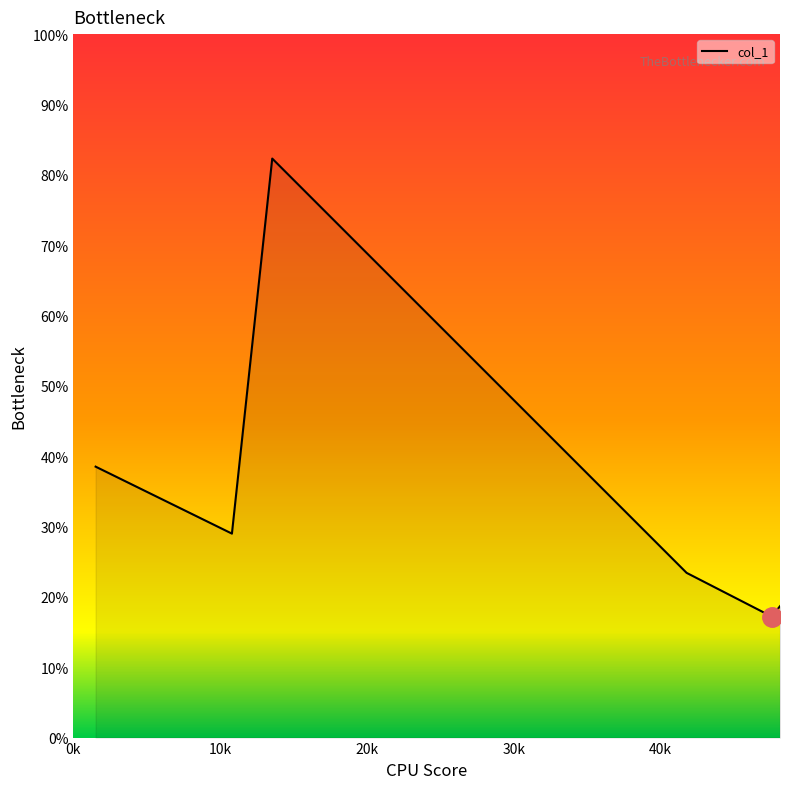

What is the average value?

34.9